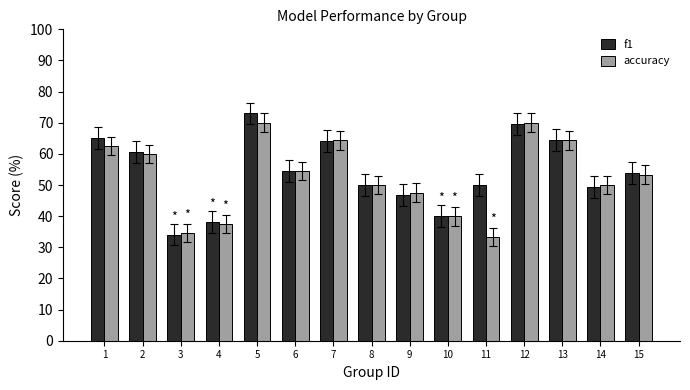

What is the value of the f1 bar at the 15th from the left?

53.8